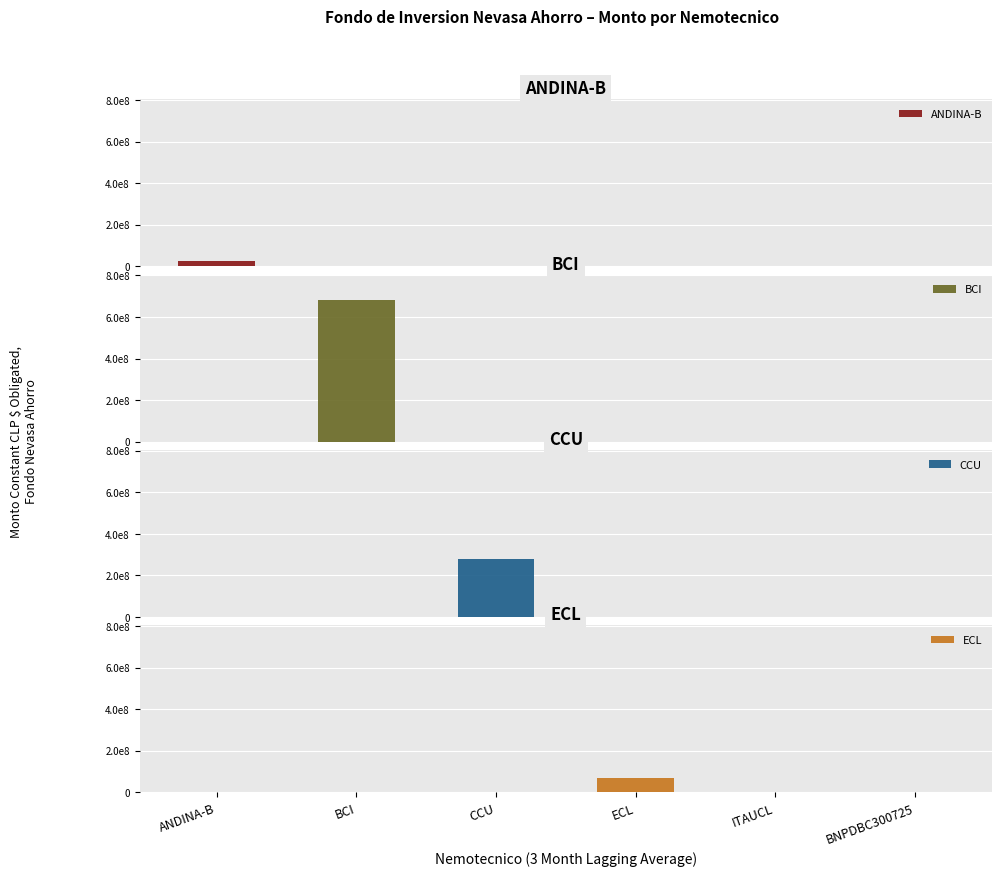

What position from the left is ECL?

4